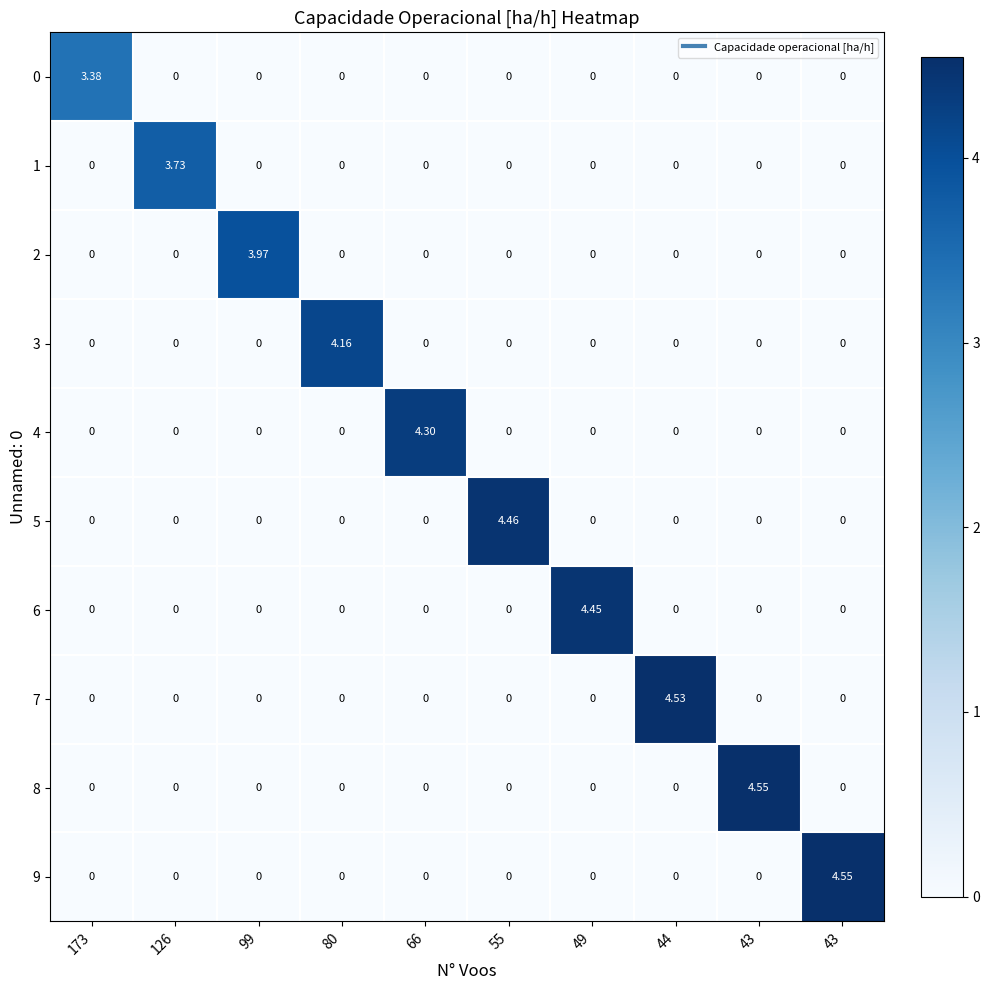

Reading right to left, extract all data points from this chart.

0: 43=0.0	43=0.0	44=0.0	49=0.0	55=0.0	66=0.0	80=0.0	99=0.0	126=0.0	173=3.4
1: 43=0.0	43=0.0	44=0.0	49=0.0	55=0.0	66=0.0	80=0.0	99=0.0	126=3.7	173=0.0
2: 43=0.0	43=0.0	44=0.0	49=0.0	55=0.0	66=0.0	80=0.0	99=4.0	126=0.0	173=0.0
3: 43=0.0	43=0.0	44=0.0	49=0.0	55=0.0	66=0.0	80=4.2	99=0.0	126=0.0	173=0.0
4: 43=0.0	43=0.0	44=0.0	49=0.0	55=0.0	66=4.3	80=0.0	99=0.0	126=0.0	173=0.0
5: 43=0.0	43=0.0	44=0.0	49=0.0	55=4.5	66=0.0	80=0.0	99=0.0	126=0.0	173=0.0
6: 43=0.0	43=0.0	44=0.0	49=4.5	55=0.0	66=0.0	80=0.0	99=0.0	126=0.0	173=0.0
7: 43=0.0	43=0.0	44=4.5	49=0.0	55=0.0	66=0.0	80=0.0	99=0.0	126=0.0	173=0.0
8: 43=0.0	43=4.5	44=0.0	49=0.0	55=0.0	66=0.0	80=0.0	99=0.0	126=0.0	173=0.0
9: 43=4.5	43=0.0	44=0.0	49=0.0	55=0.0	66=0.0	80=0.0	99=0.0	126=0.0	173=0.0